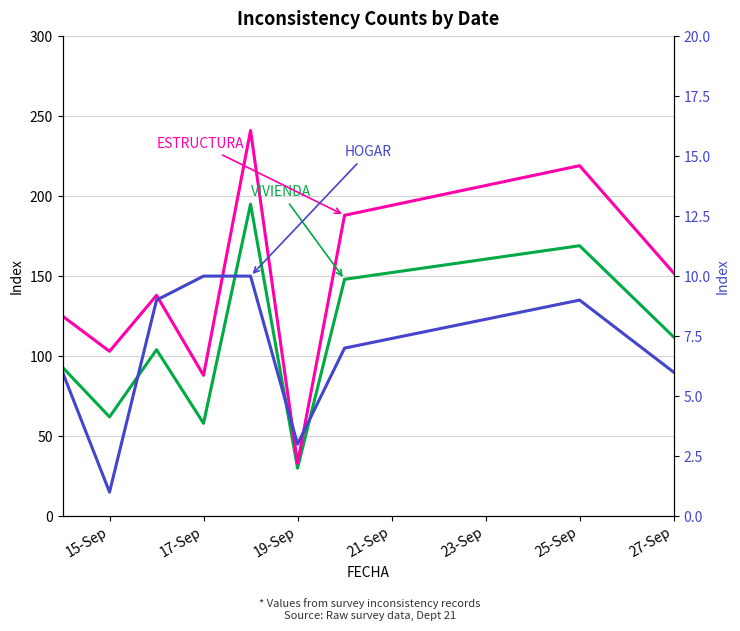

In HOGAR, how many points are higher than both neighbors (excluding endpoints)?

1